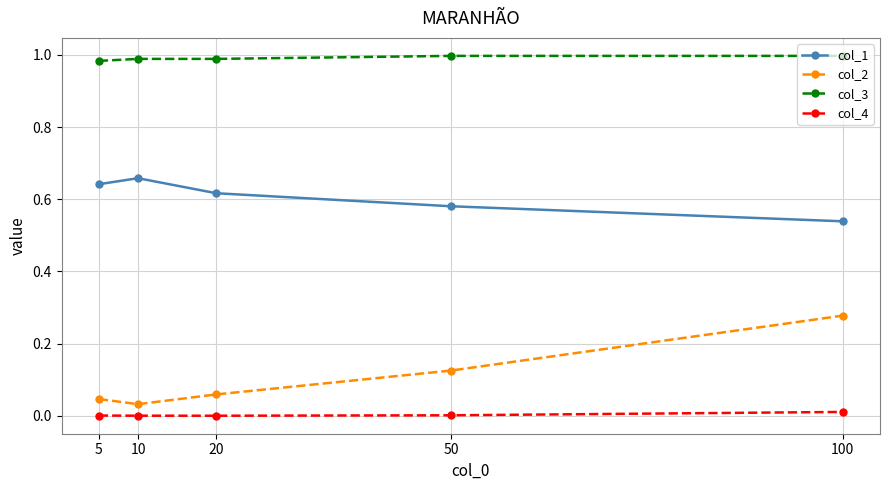

Rank the series by their maximum value, from lowest to highest.

col_4, col_2, col_1, col_3